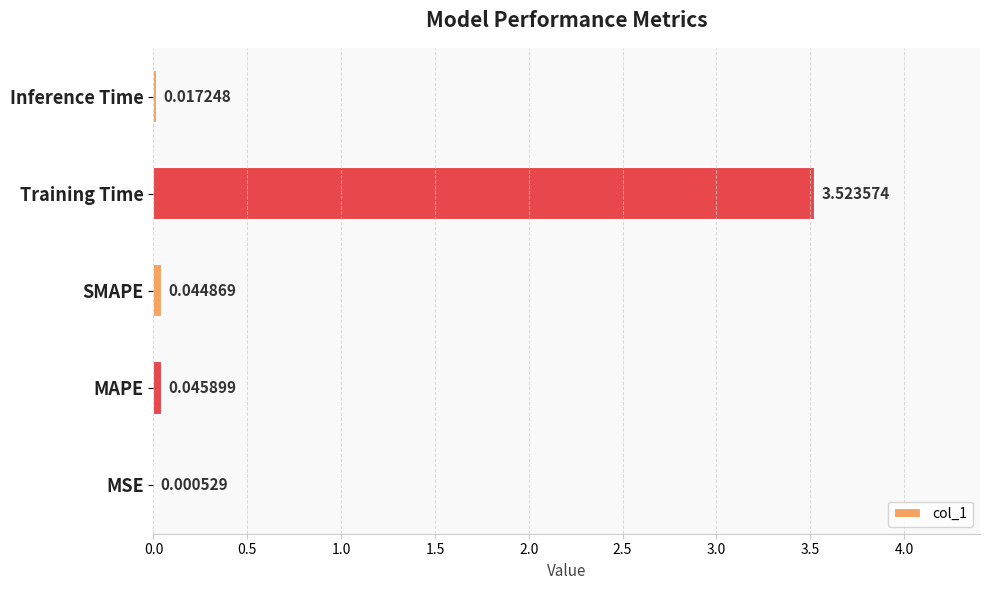

At which category does the chart reach its peak across all series?

Training Time